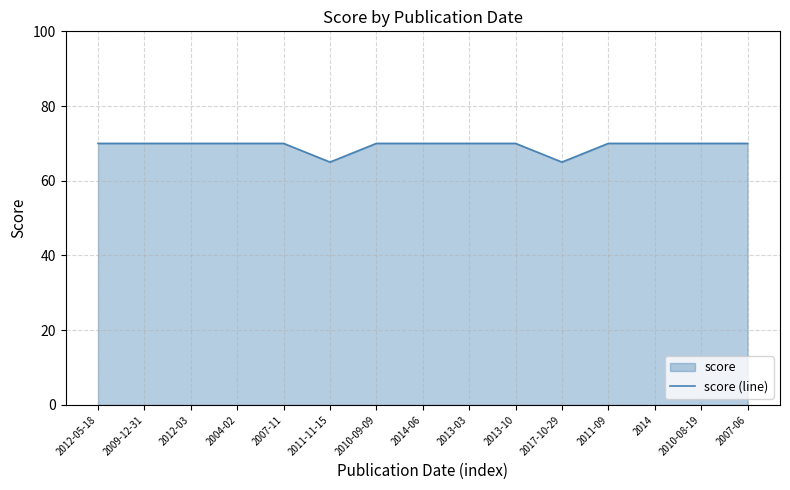

Rank the categories by value from highest to lowest.

2012-05-18, 2009-12-31, 2012-03, 2004-02, 2007-11, 2010-09-09, 2014-06, 2013-03, 2013-10, 2011-09, 2014, 2010-08-19, 2007-06, 2011-11-15, 2017-10-29